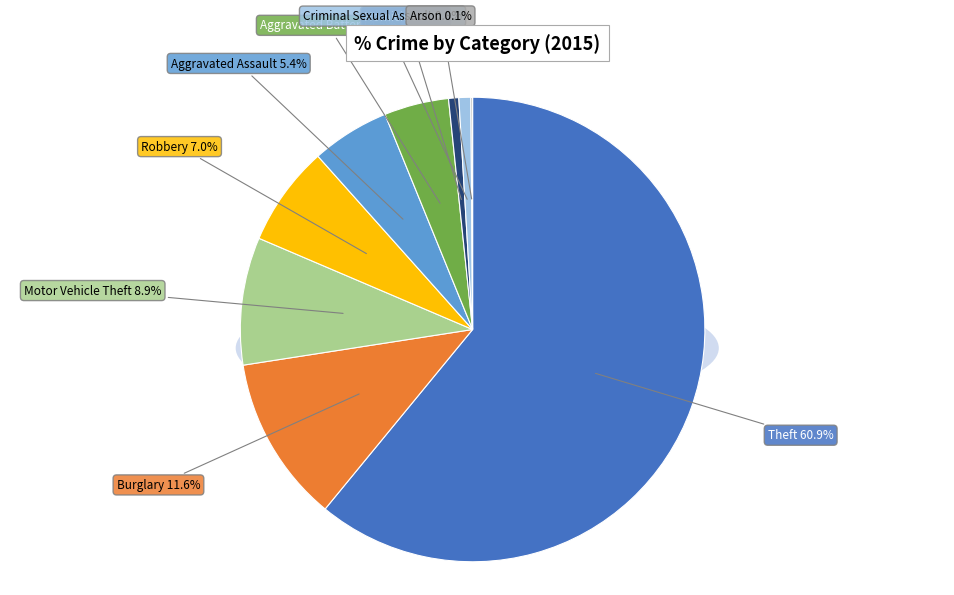

Which slice represents more than half of the pie?

Theft